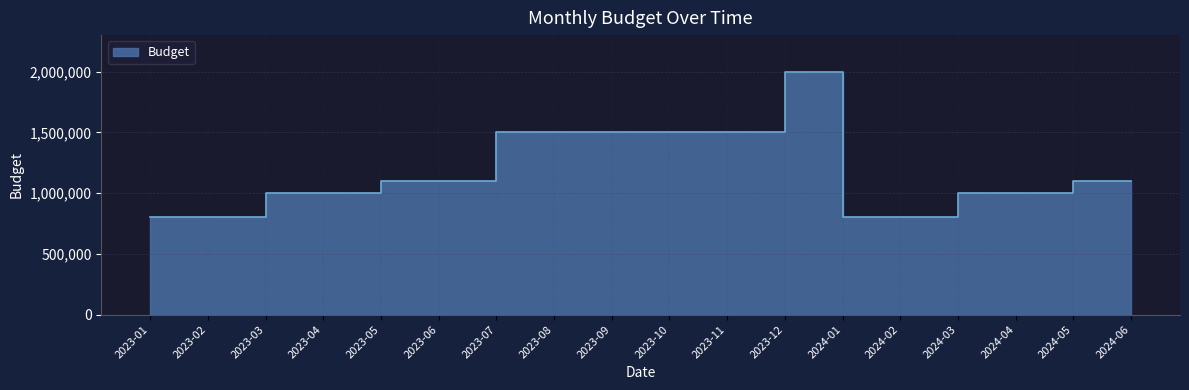

What is the maximum value shown in the chart?

2000000